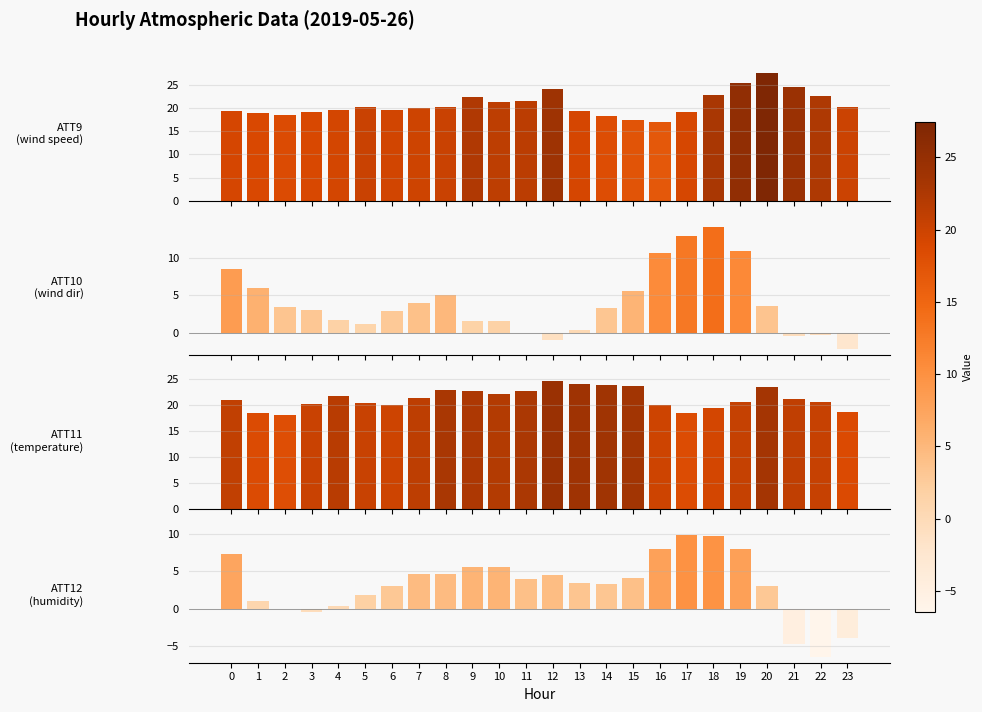

True or false: ATT9 has a value of 22.5 at 22.

True